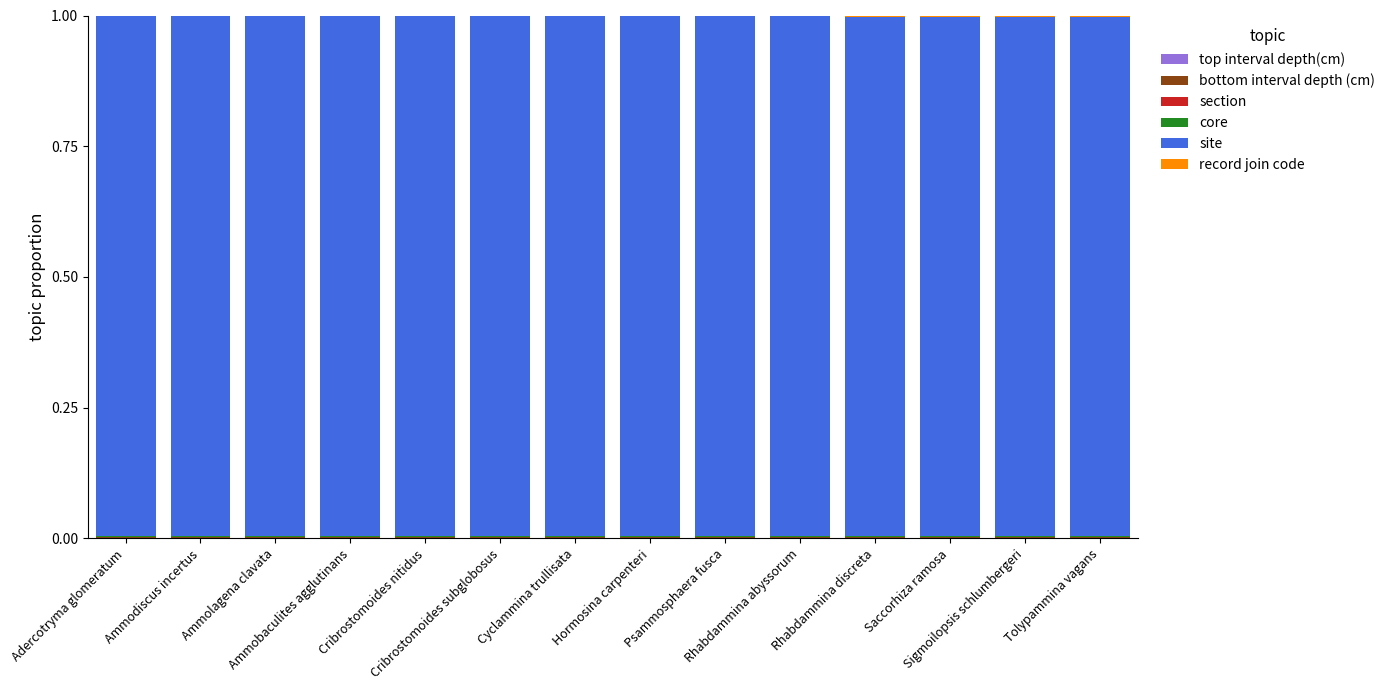

How many series are shown in this chart?

5